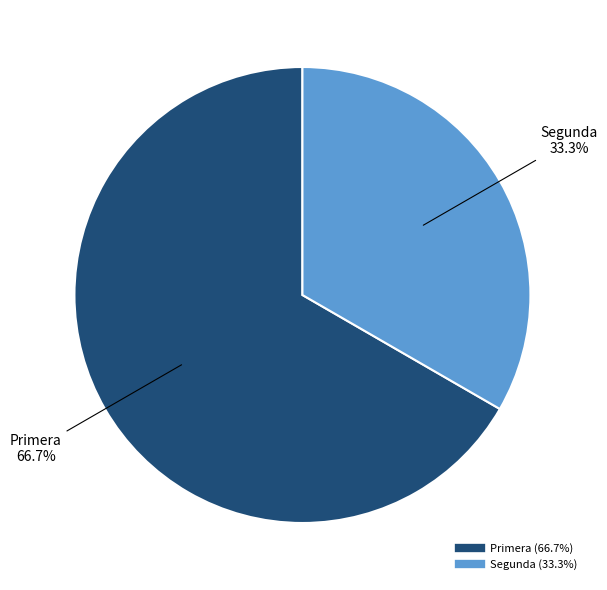

What portion of the pie excludes Segunda?

66.7%